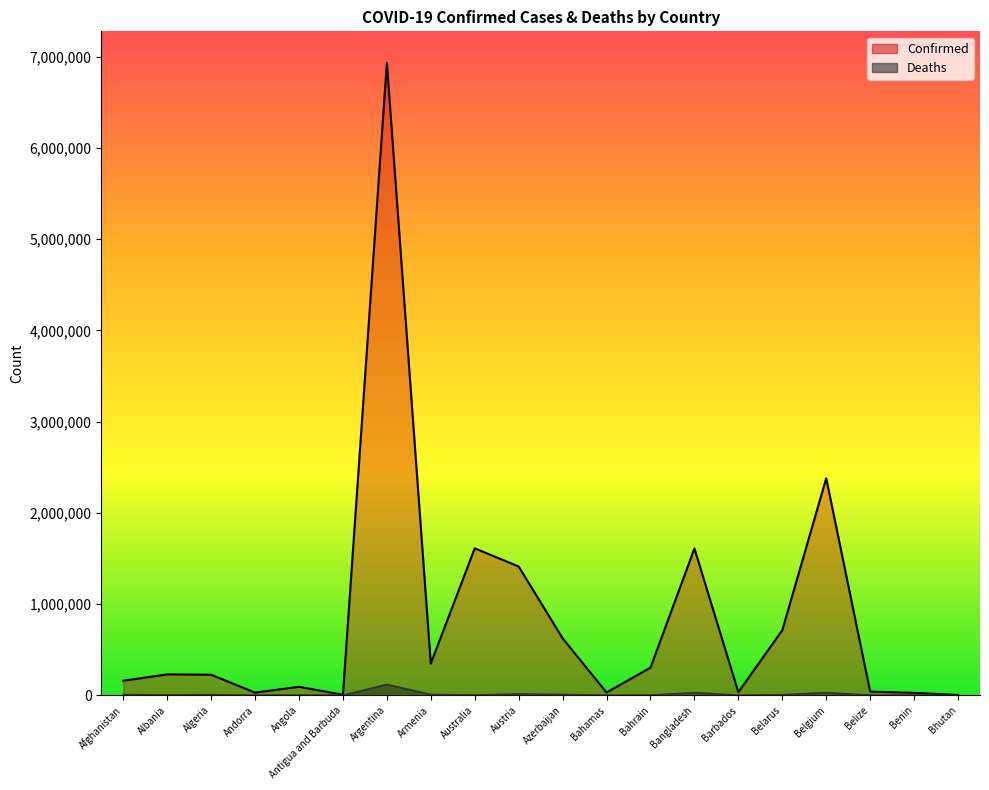

The value of Confirmed at Argentina is 11759183. True or false?

False